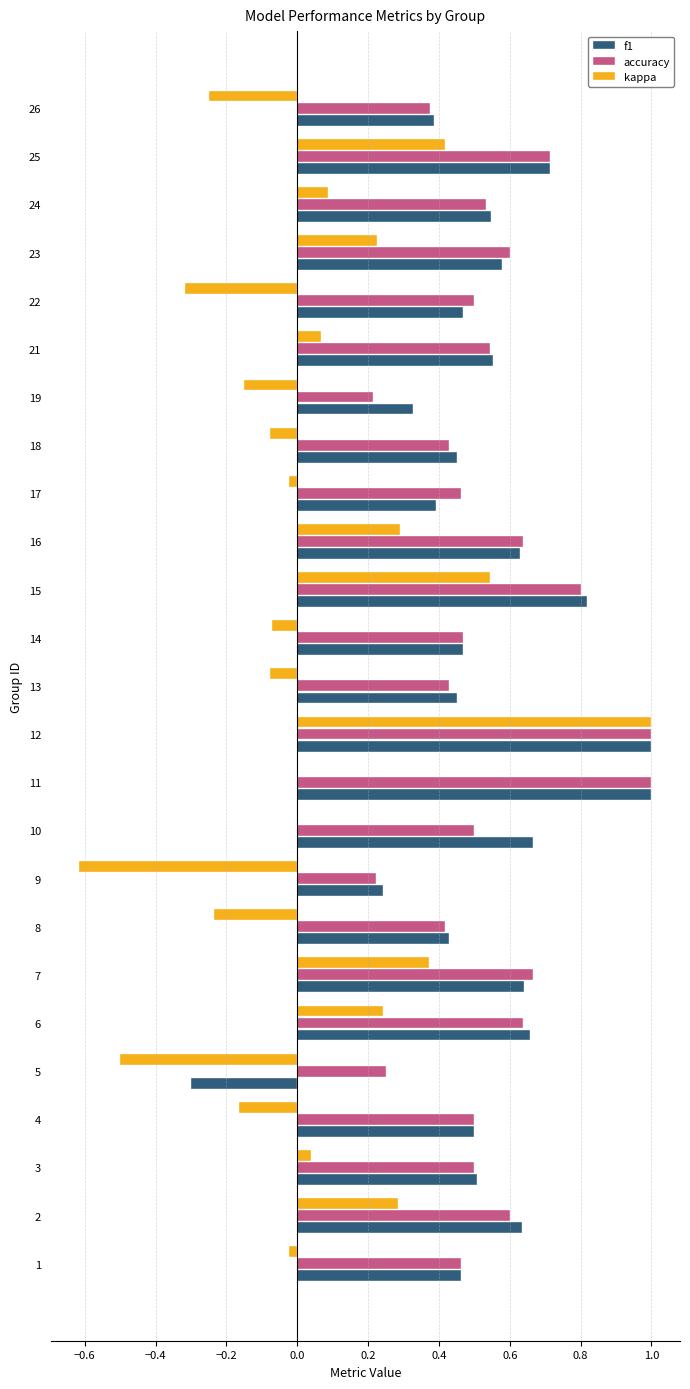

What are all the series names shown in the legend?

f1, accuracy, kappa